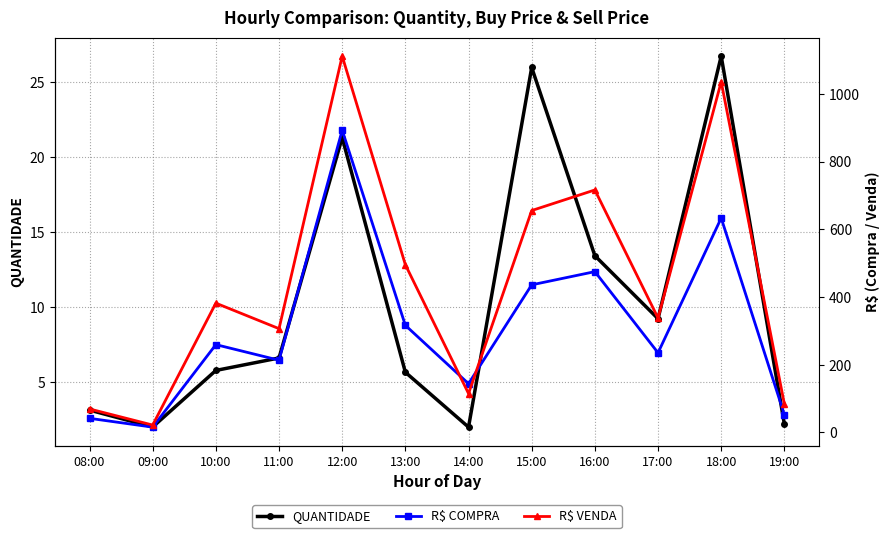

At which label is QUANTIDADE closest to 14?

16:00